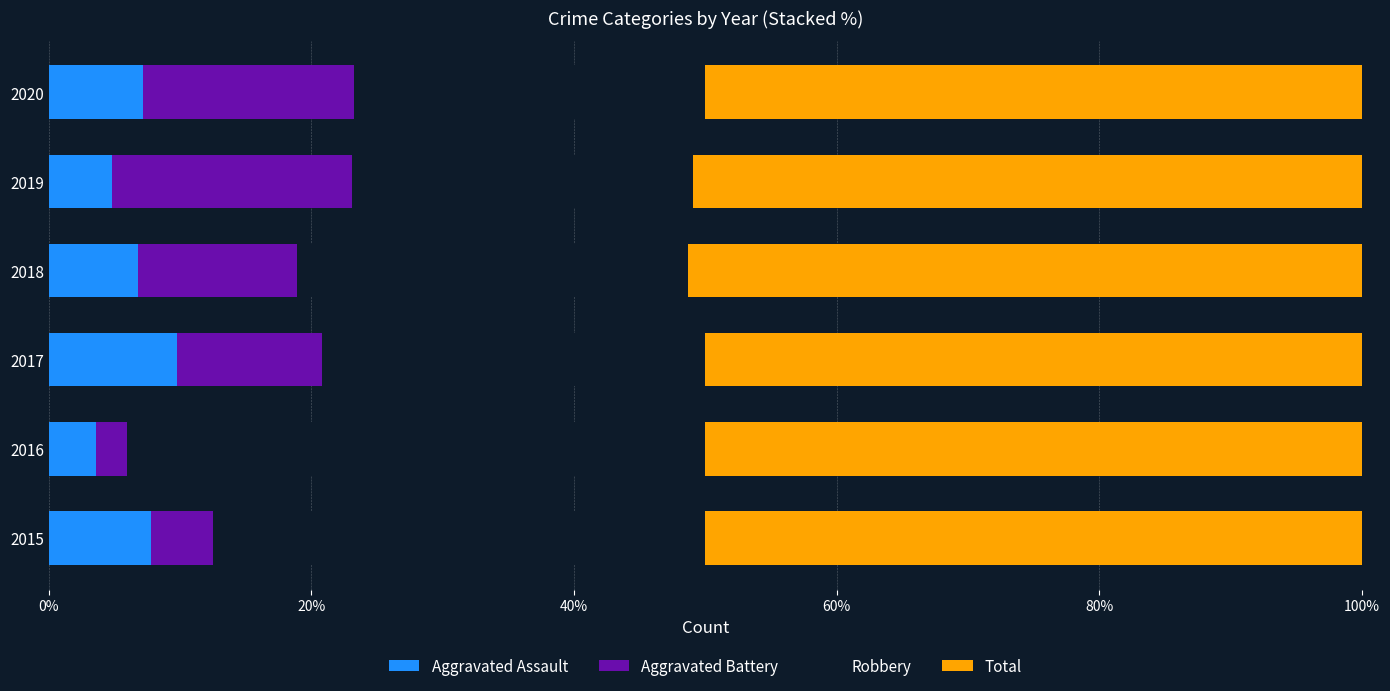

What is the lowest value of the Aggravated Assault series?

3.6